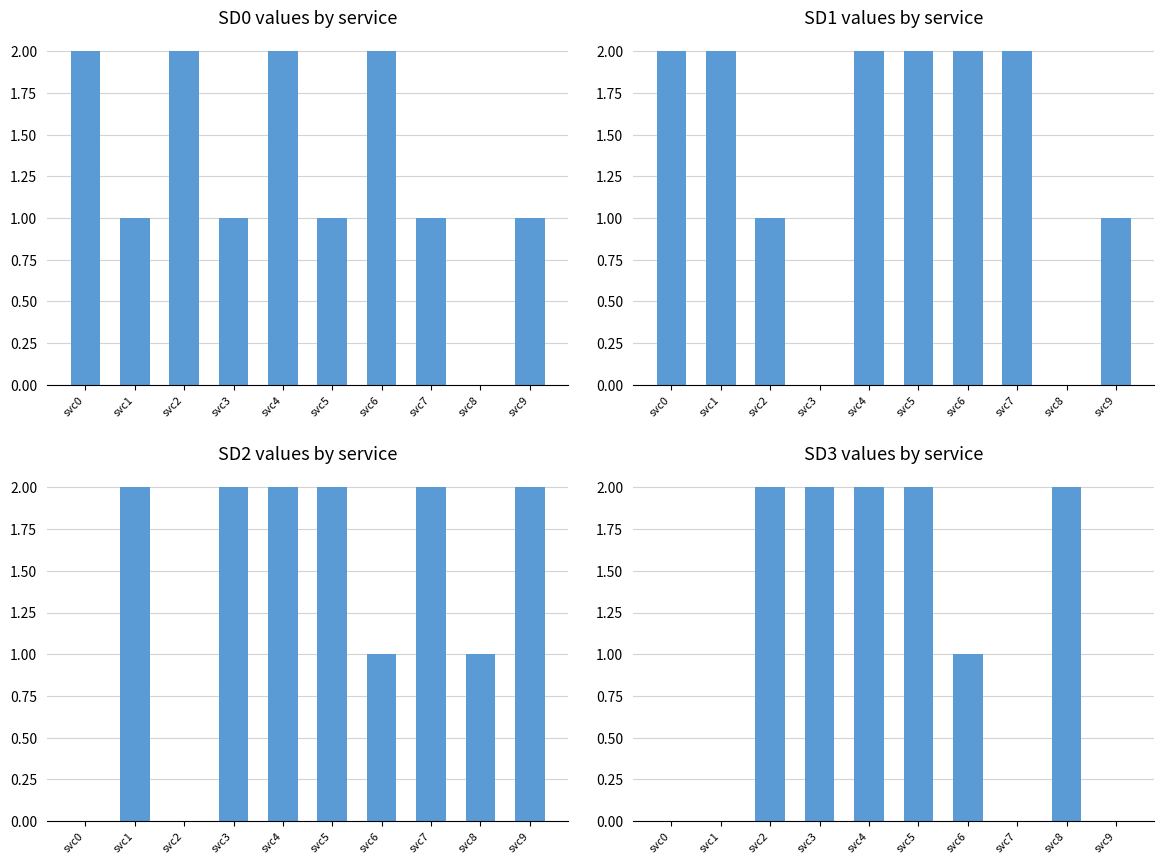

What is the sum of all SD2 values by service values?

14